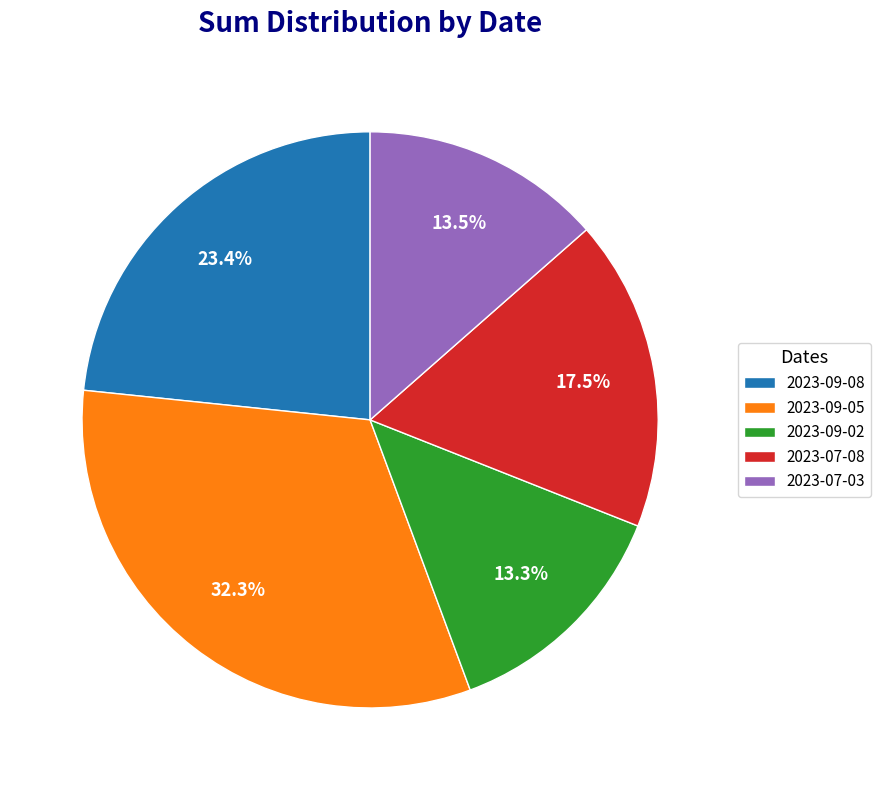

Is the sum of 2023-09-02 and 2023-07-03 greater than half?

No